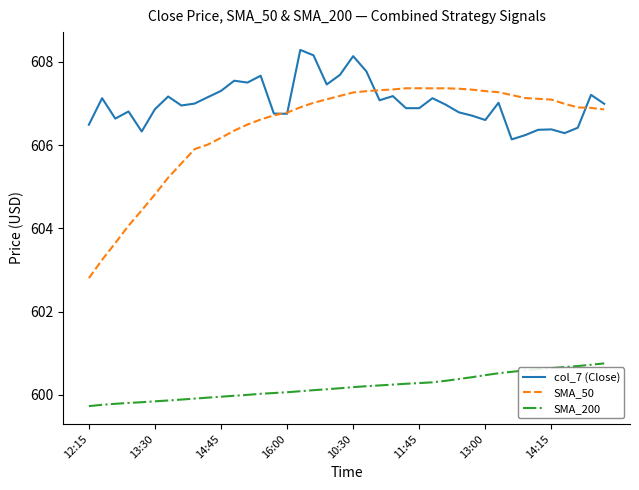

True or false: SMA_200 and col_7 (Close) cross at least once.

False